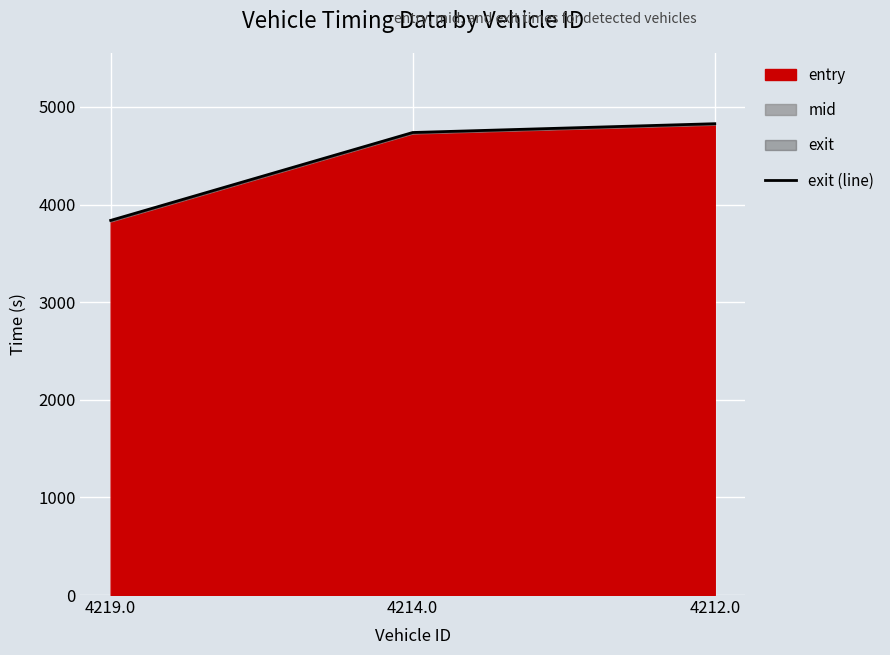

What is the maximum value shown in the chart?

4828.8